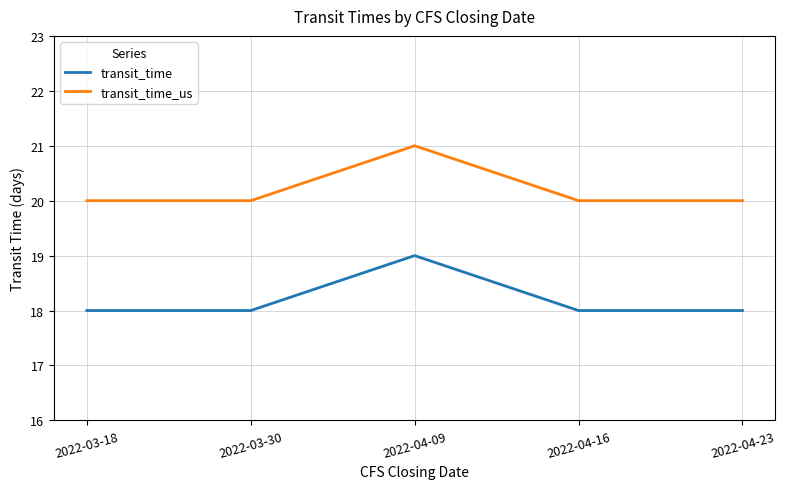

What is the sum of the transit_time values at 2022-04-16 and 2022-03-30?

36